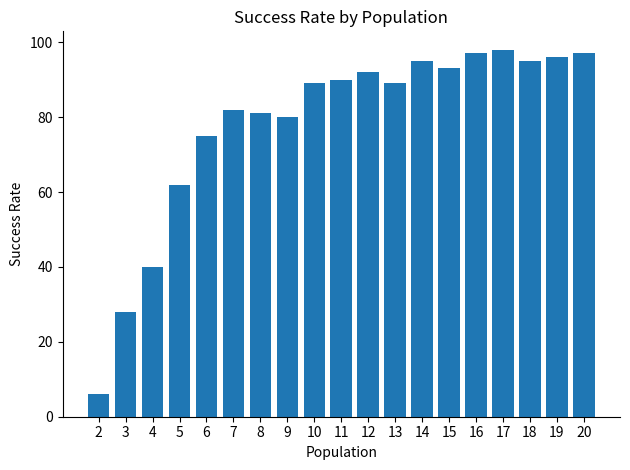

What is the change in value from 17 to 20?

-1